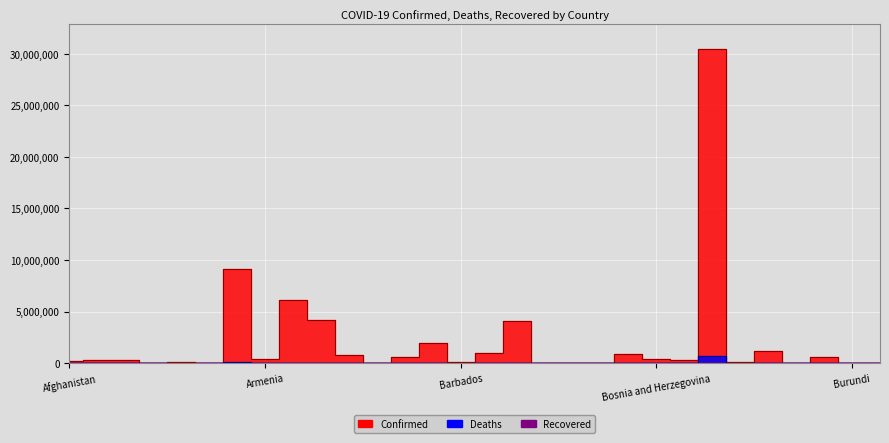

Which category has the highest value across all series?

Brazil